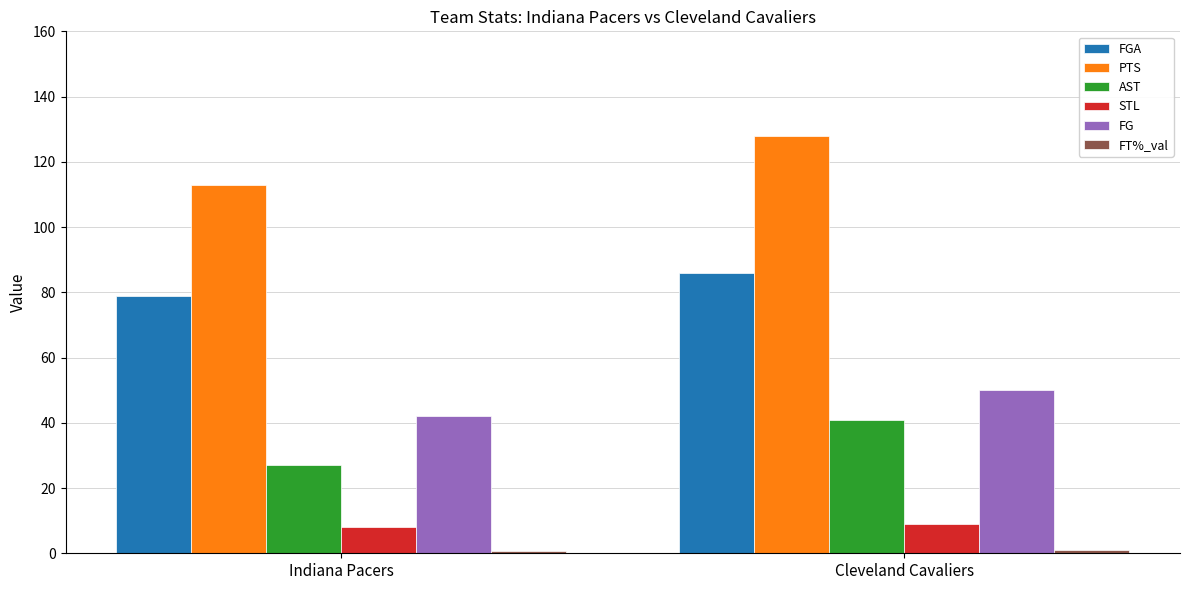

Is the value of FGA at Cleveland Cavaliers greater than the value of PTS at Indiana Pacers?

No